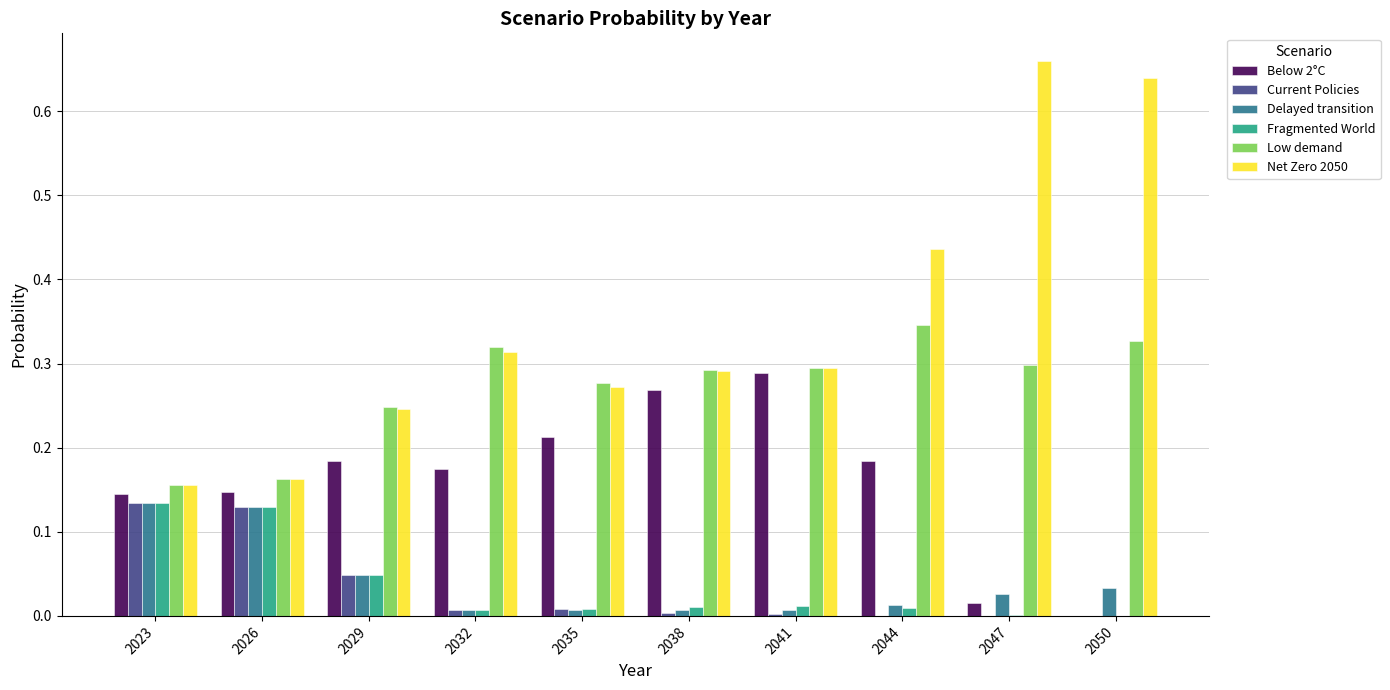

True or false: Current Policies has a value of 0.0 at 2038.

True